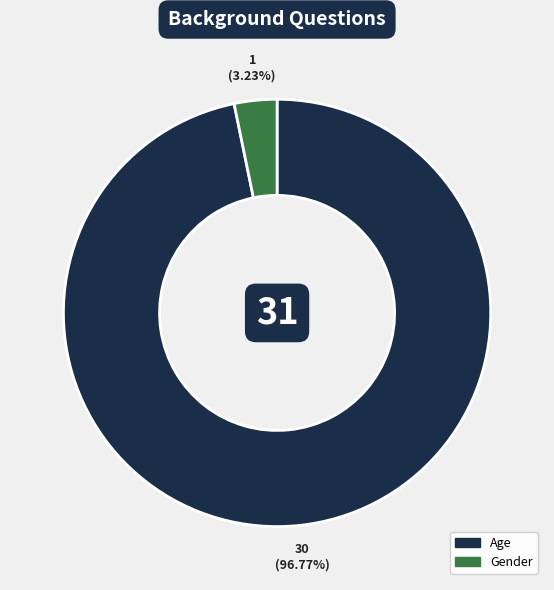

What percentage is the Gender slice, to the nearest percent?

3%